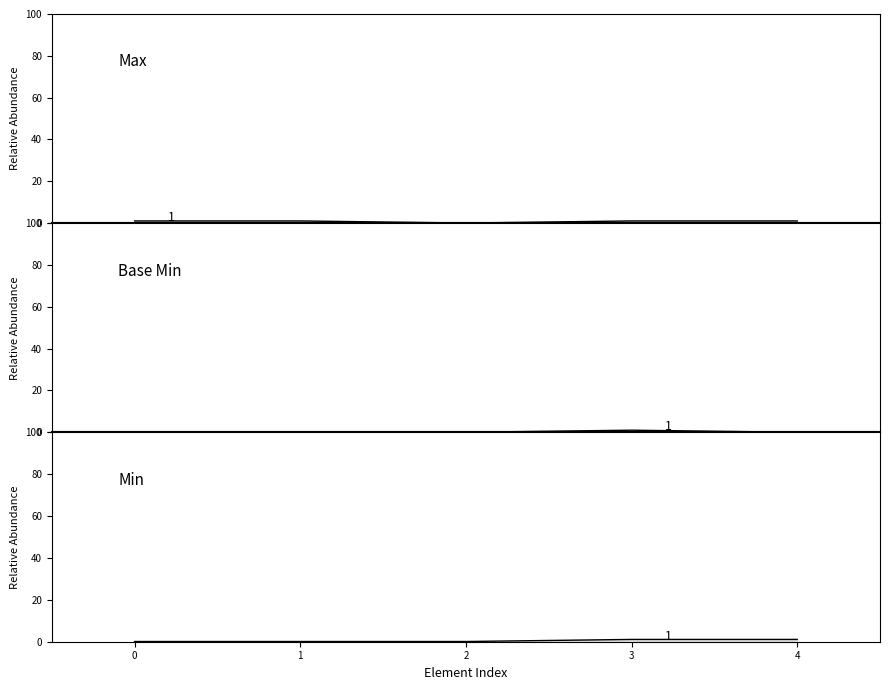

At which label does Base Min reach its peak?

3